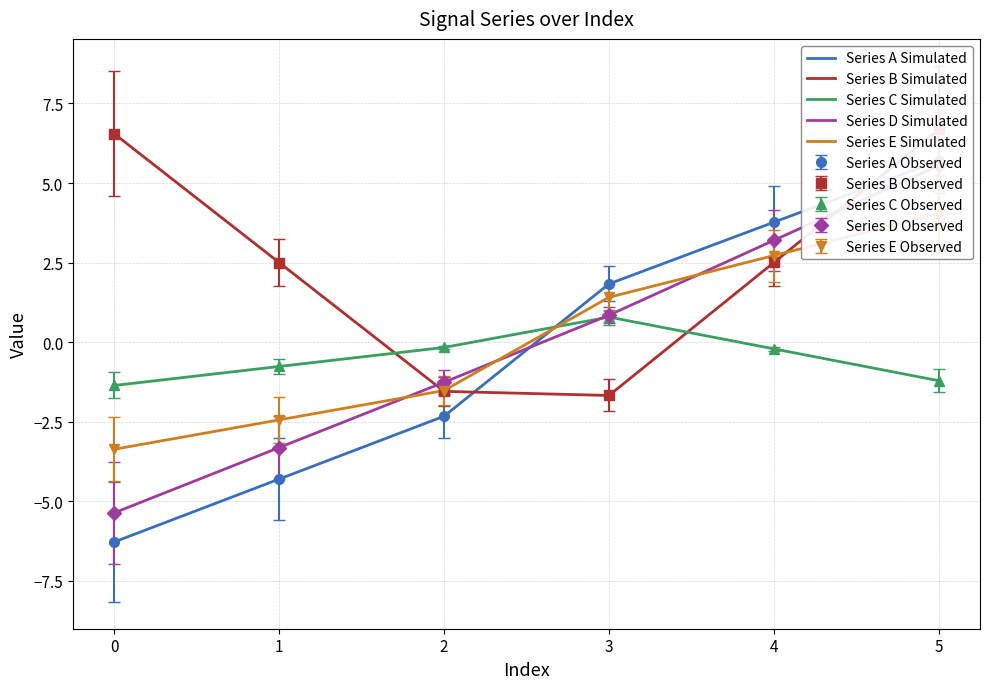

At which label does Series A Simulated reach its peak?

5